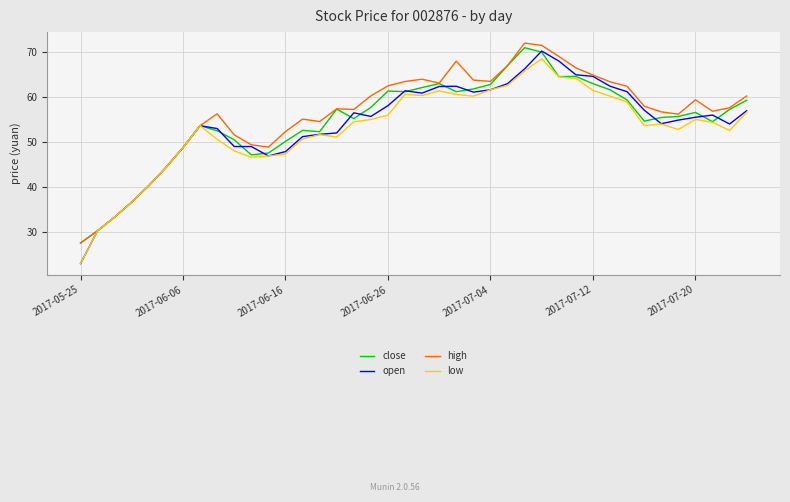

How many distinct data groups are displayed?

4